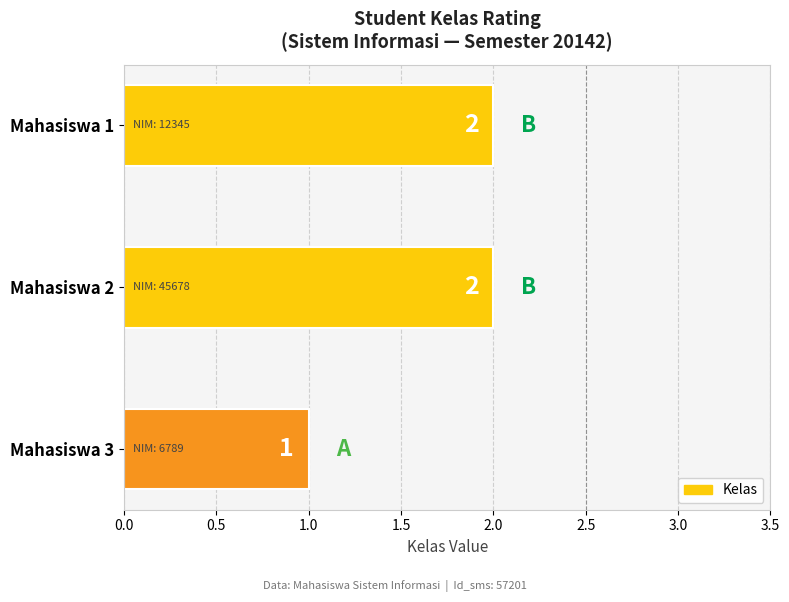

What is the value of the 2nd bar from the top?

2